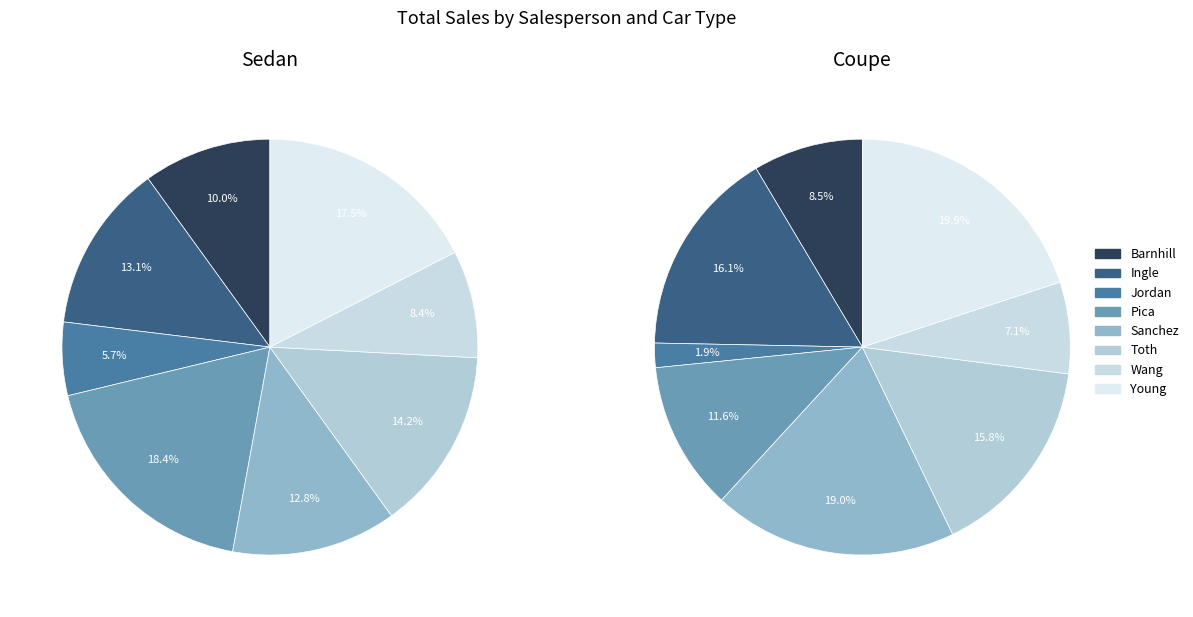

Is Wang Coupe the majority of the pie?

No